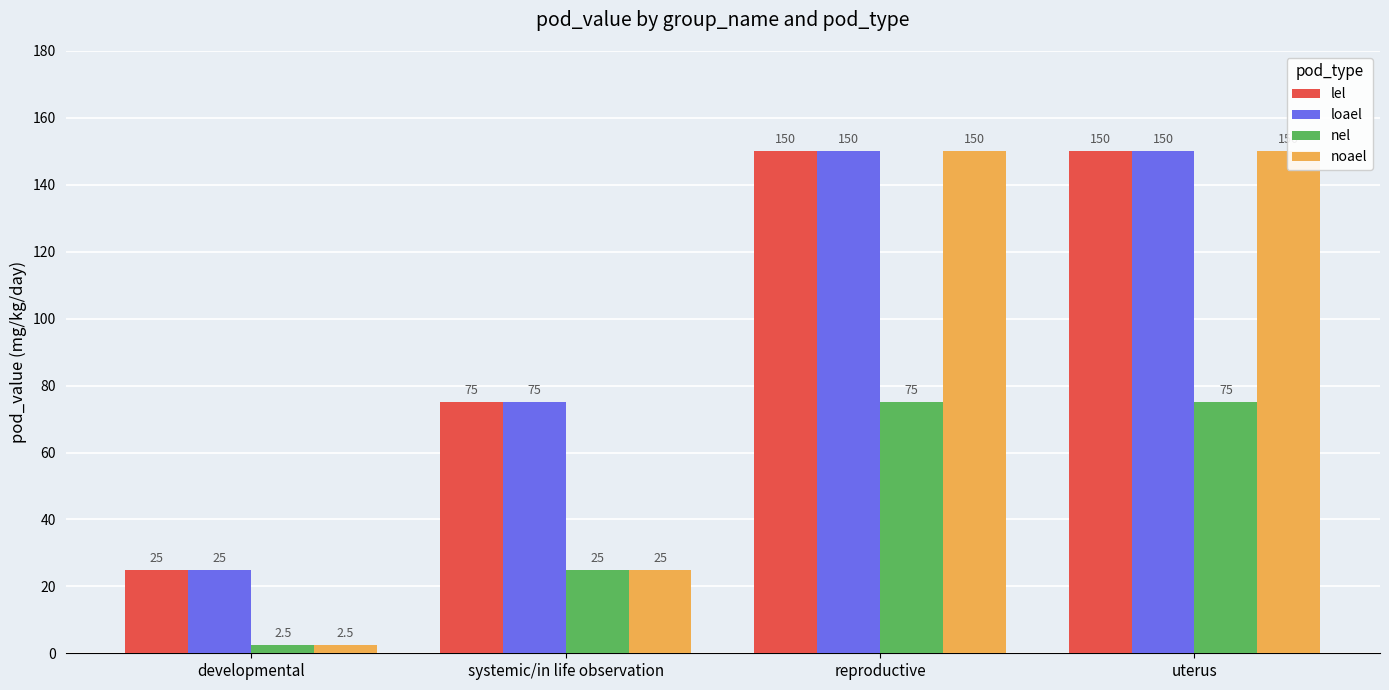

Which series has the largest total across all categories?

lel